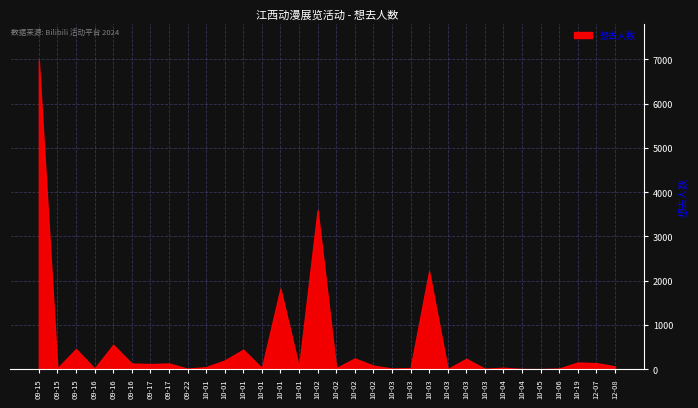

What is the label of the 8th point from the right?

10-03